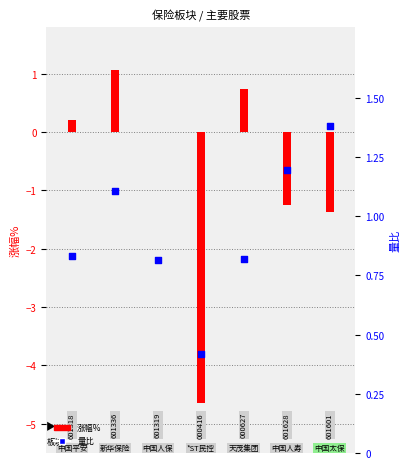

What is the total value across all series at 2?

0.8